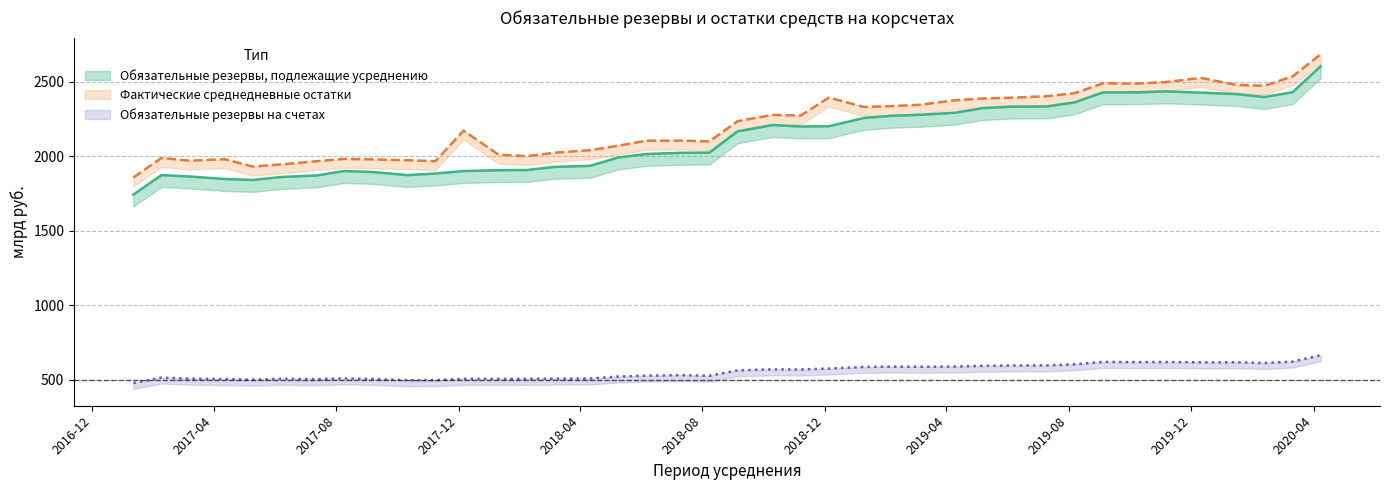

What is the spread (max minus min) of values at 2018-01-10?

1504.9